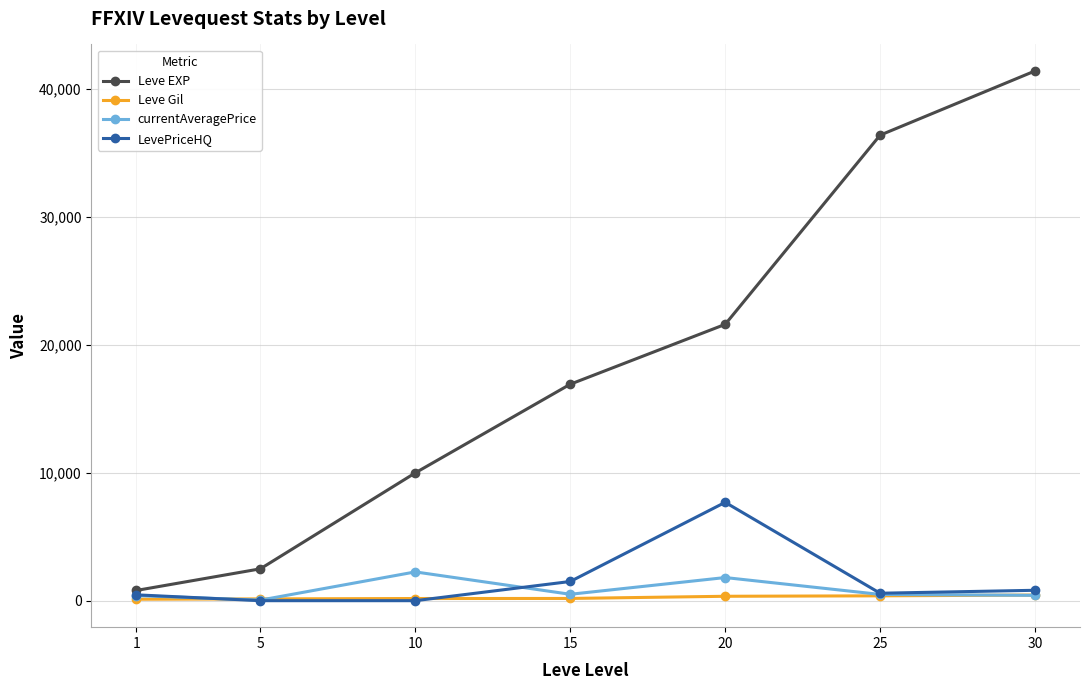

What is the approximate value of currentAveragePrice at 20?

1808.3